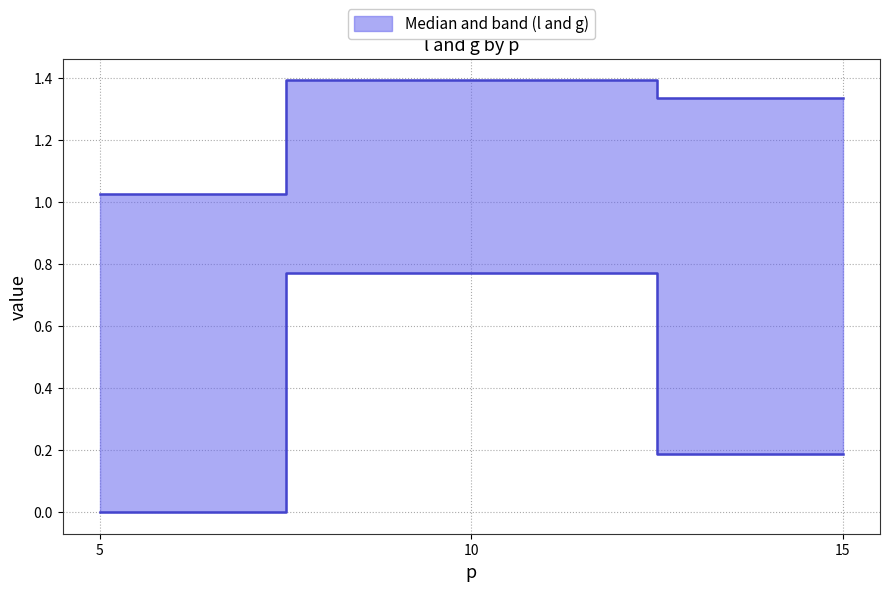

Which series has the largest total across all categories?

l